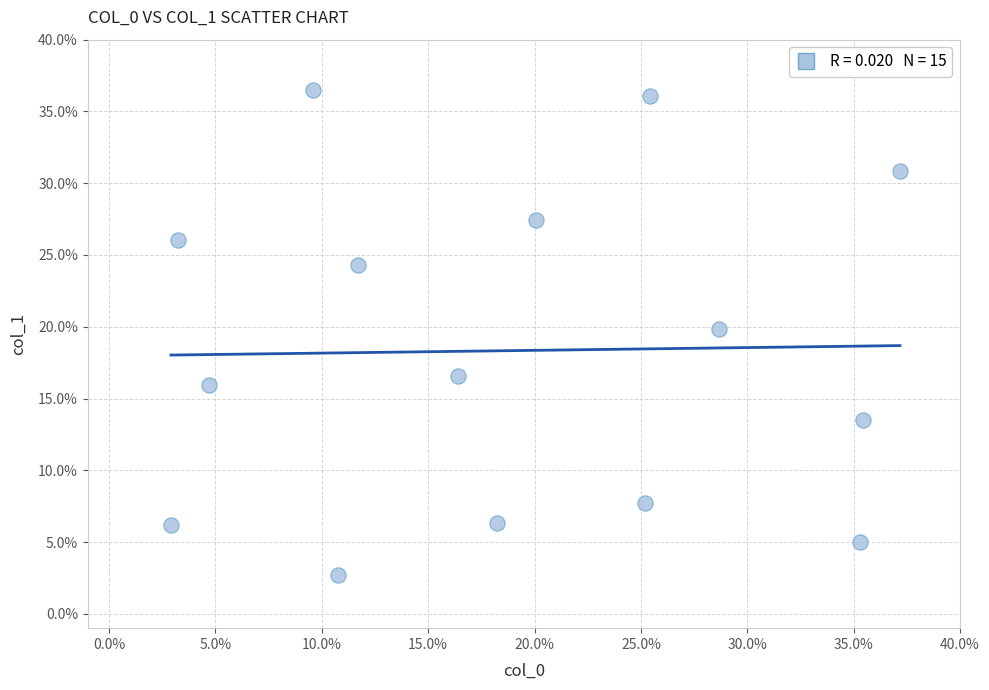

What is the range of Y values (max minus min)?

33.8